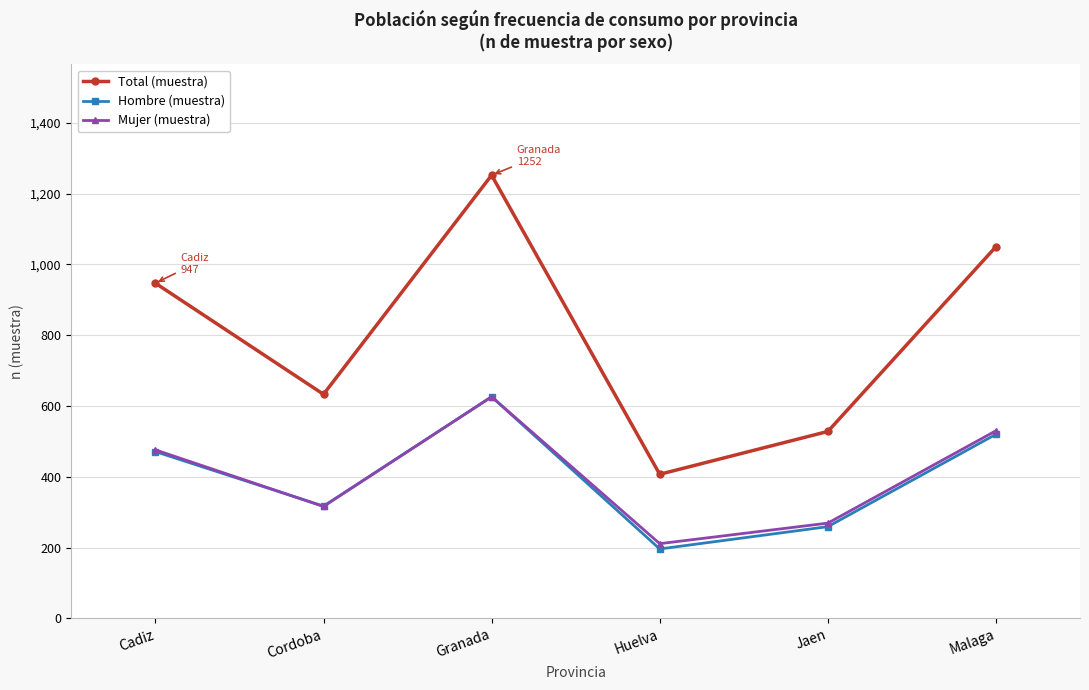

True or false: Total (muestra) has a value of 1050 at Malaga.

True